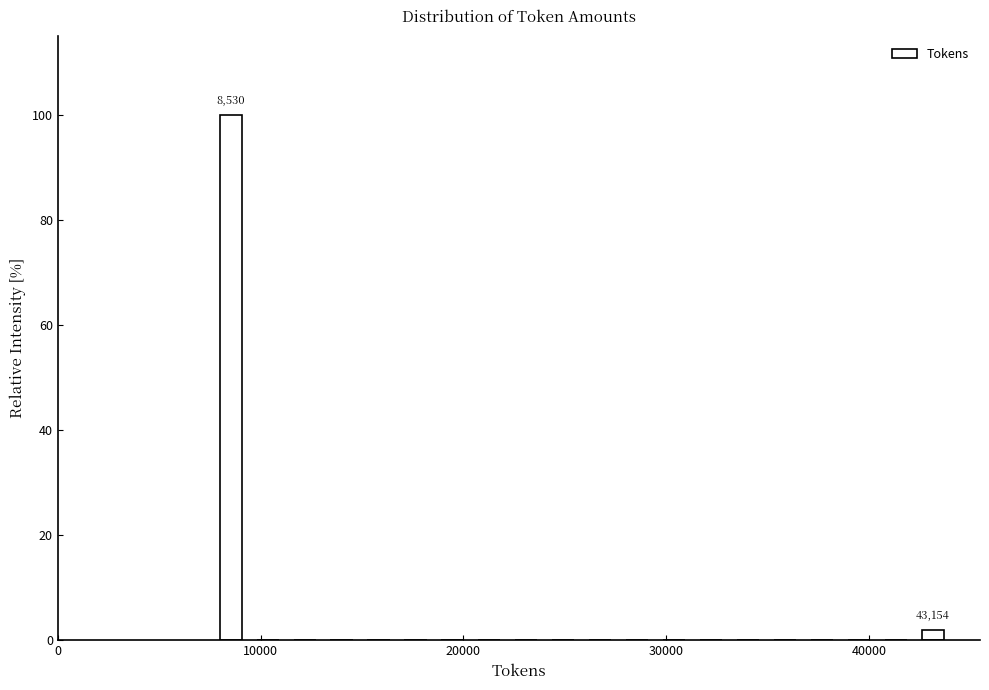

Read against the x-axis, roughly where is the centre of the tallest bar?

9000